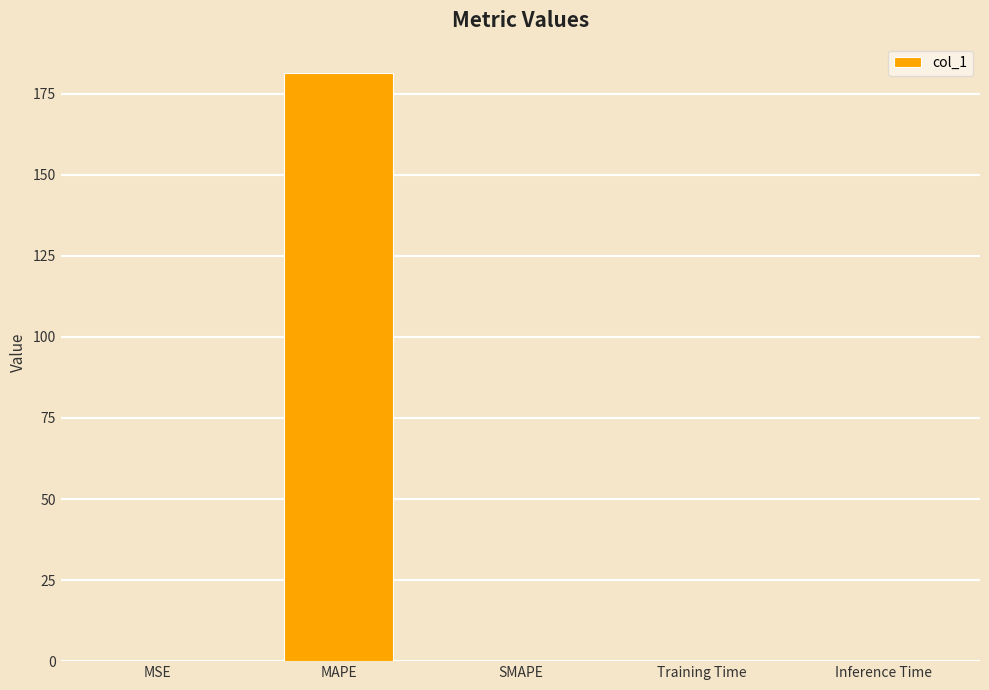

What is the maximum value shown in the chart?

181.4